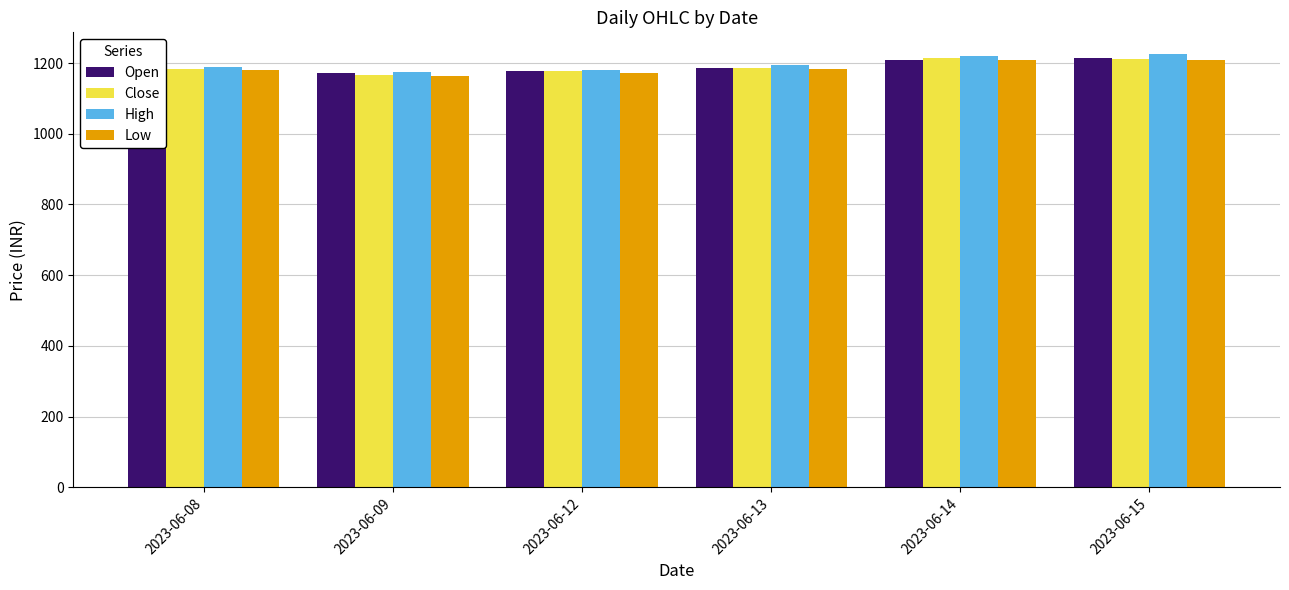

What is the total value across all series at 2023-06-14?

4850.2